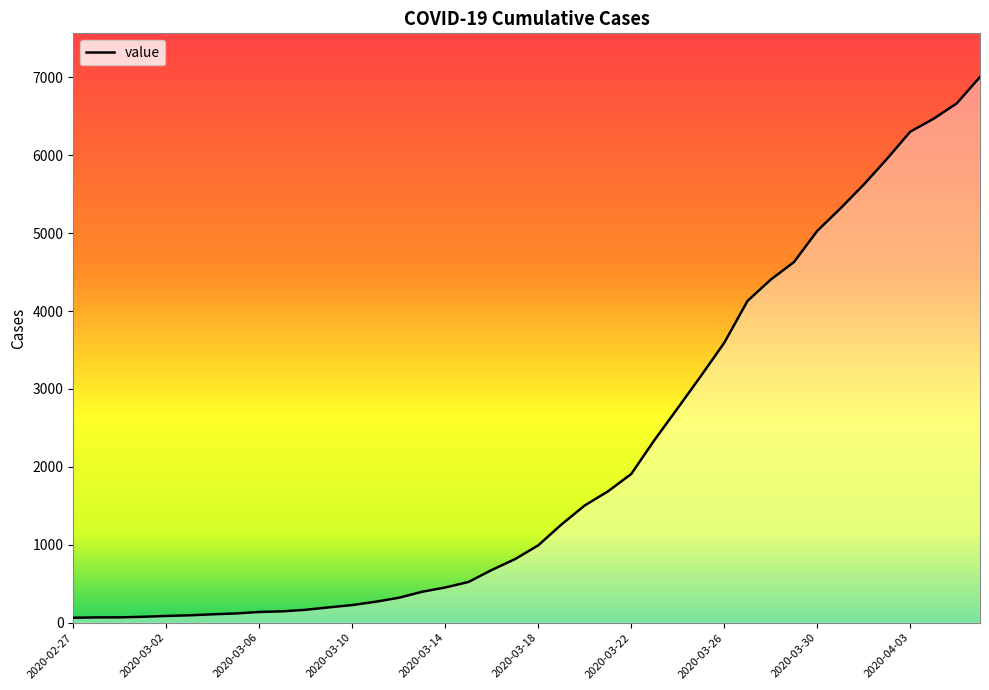

Does the chart have visible grid lines?

No